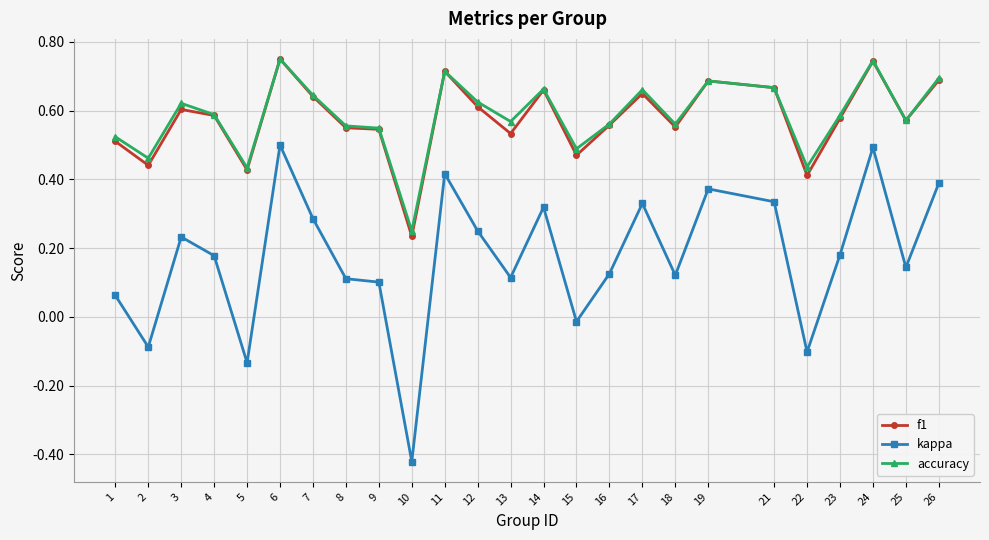

True or false: kappa and accuracy cross at least once.

False